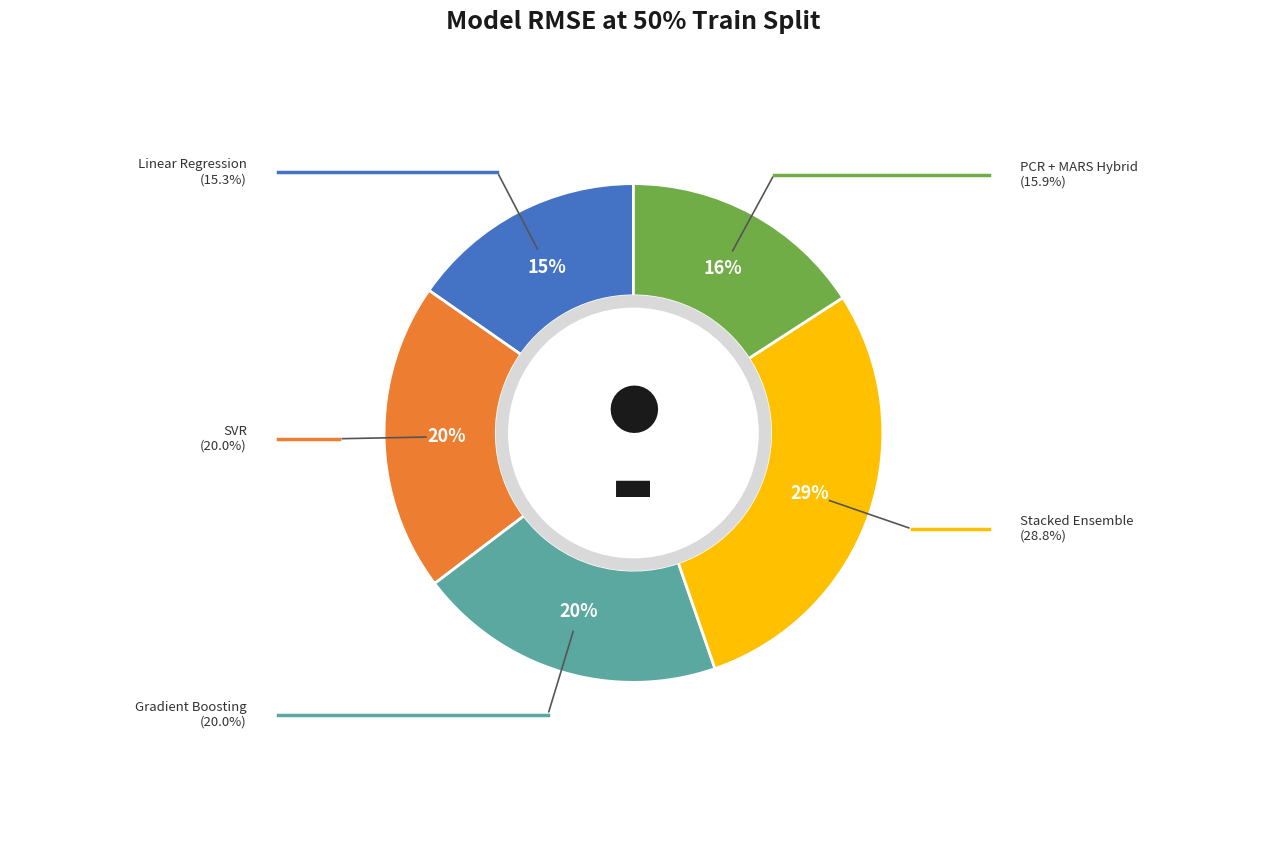

To the nearest percent, what is the difference between the largest and smallest slice percentages?

14%